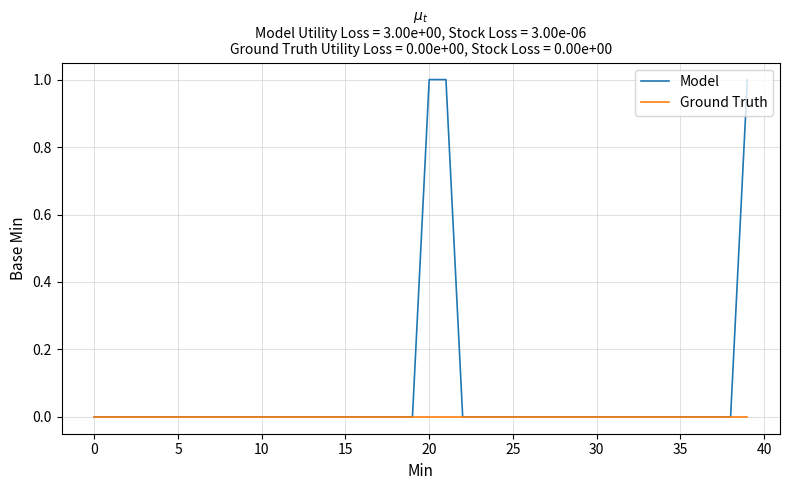

Which series has the largest range (max minus min)?

Model